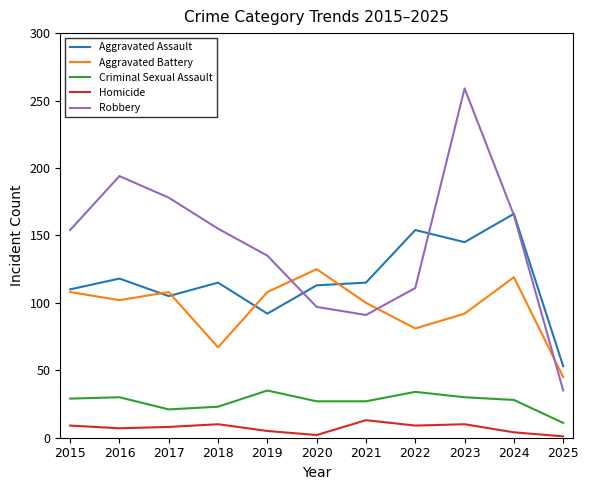

Which series changed the most between 2015 and 2018?

Aggravated Battery